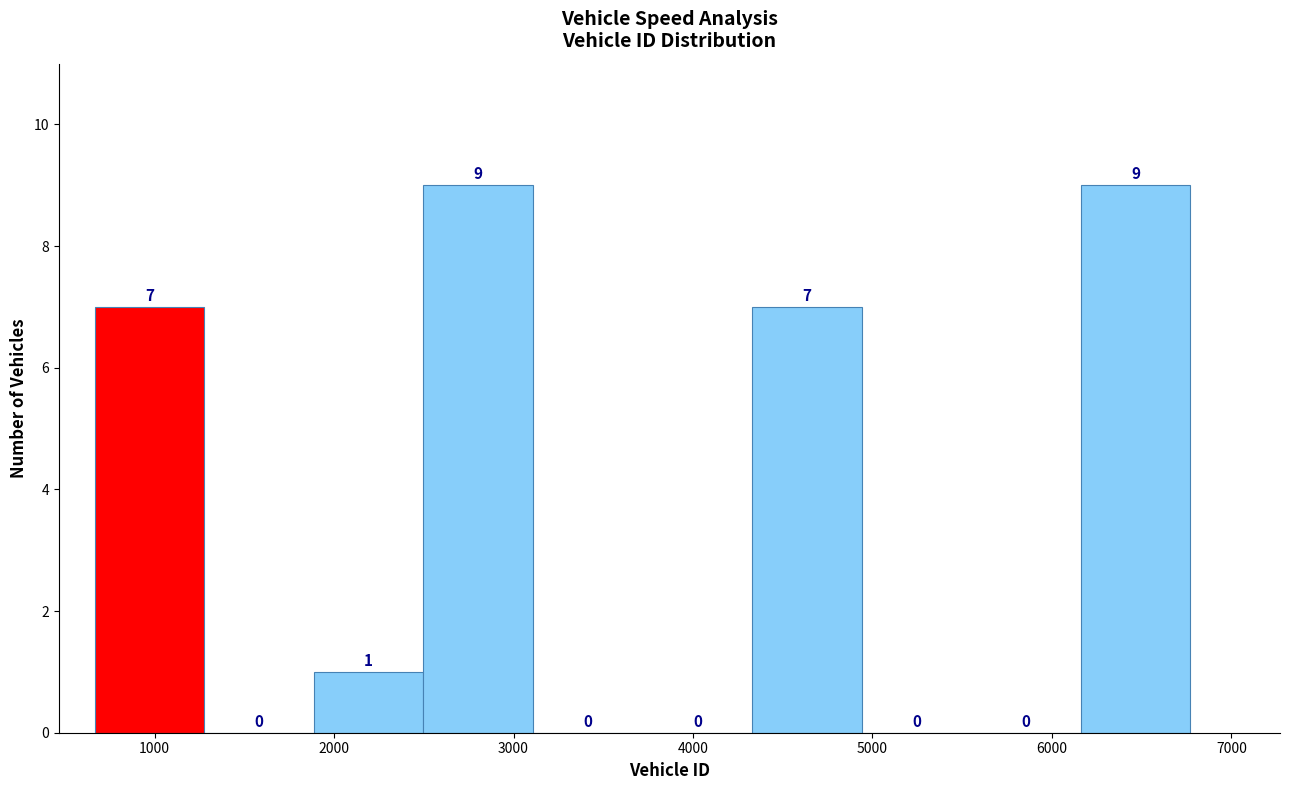

How tall is the bar that spans 4300 to 4900 on the x-axis? The bar edges are not printed on the chart, so give them approximately, as read against the axis.

7